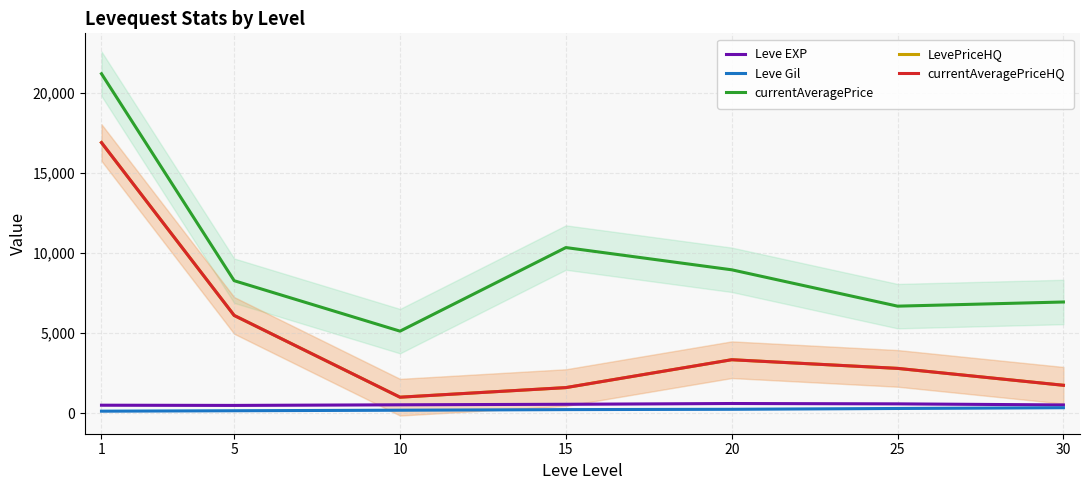

Between 20 and 1, which is larger?

20